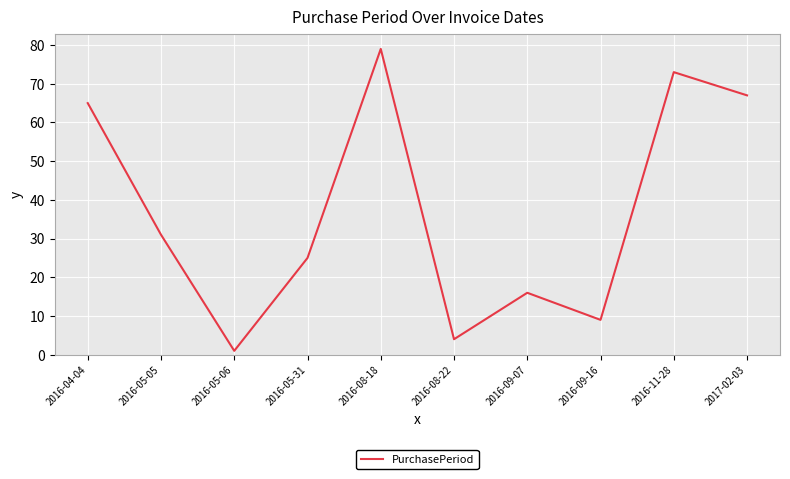

True or false: the data shows 25 at 2016-05-31.

True